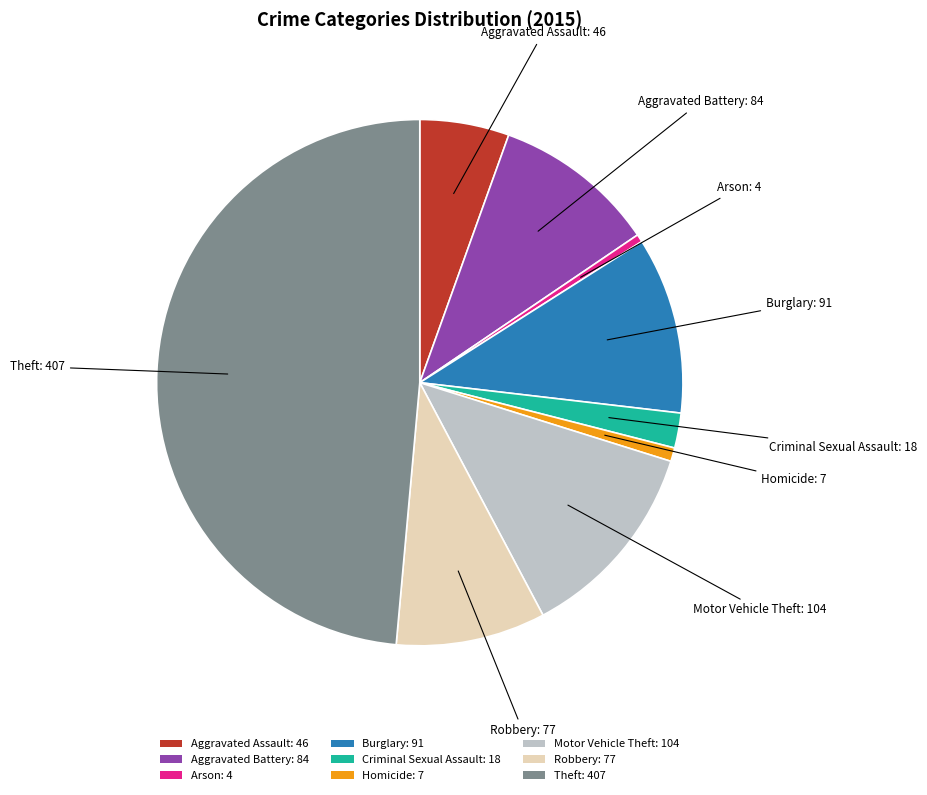

Which has a higher value, Arson or Robbery?

Robbery